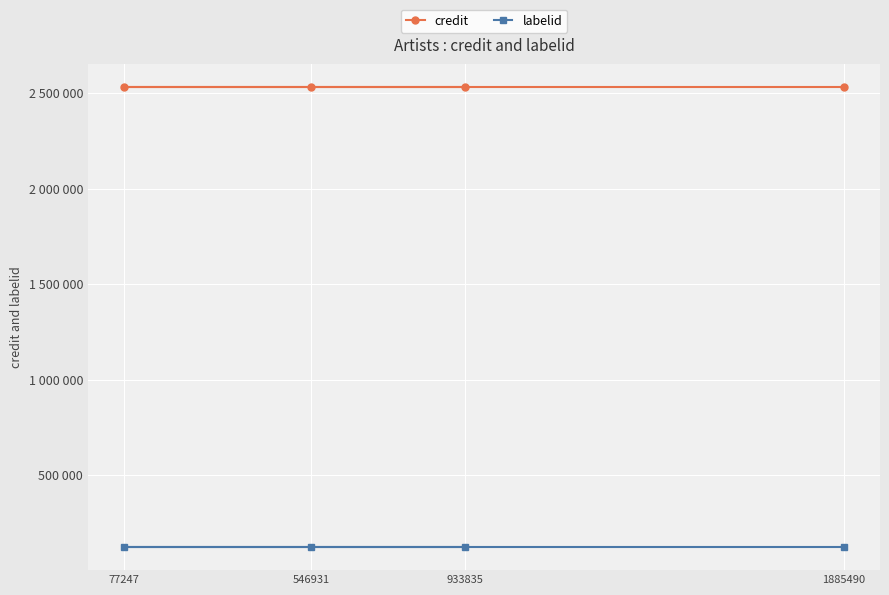

How many data points does each series have?

4